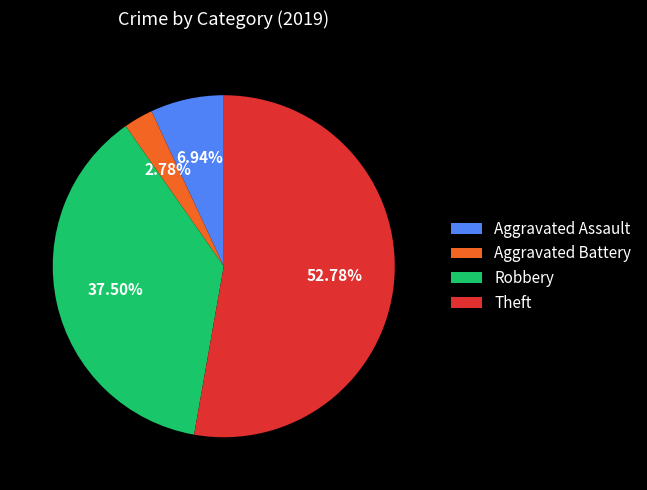

How many slices are in this pie chart?

4